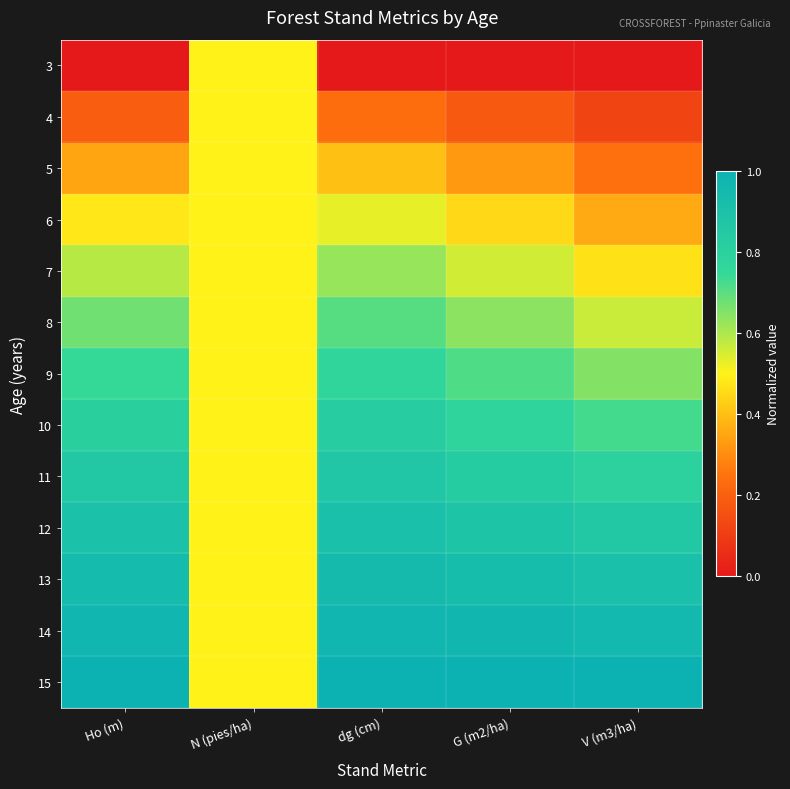

At which category is the sum across all series the highest?

dg (cm)